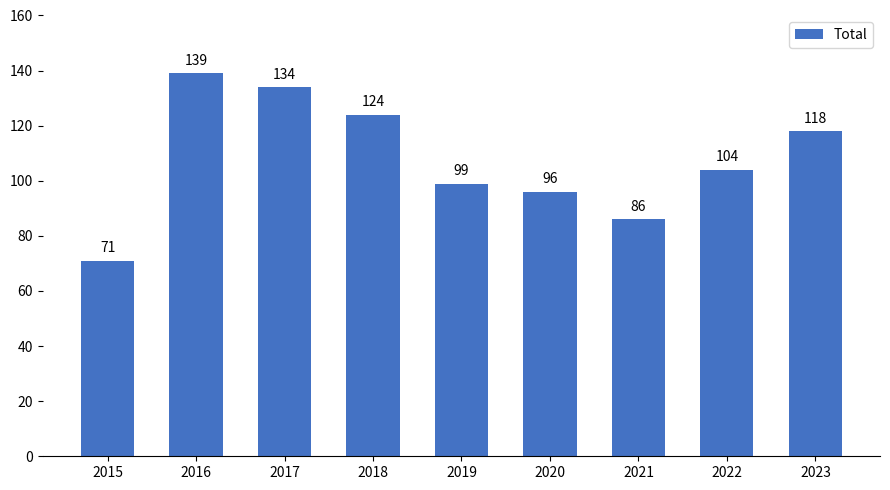

What is the difference between the maximum and minimum values?

68